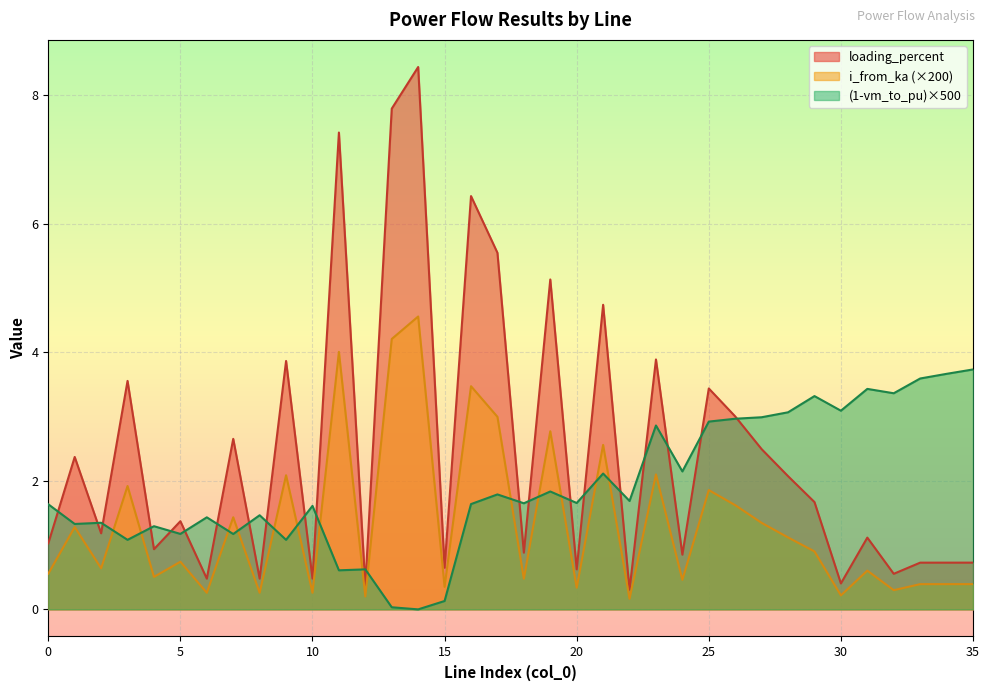

Rank the categories by loading_percent value from highest to lowest.

14, 13, 11, 16, 17, 19, 21, 23, 9, 3, 25, 26, 7, 27, 1, 28, 29, 5, 2, 31, 0, 4, 18, 24, 35, 34, 33, 15, 20, 32, 10, 8, 6, 30, 12, 22